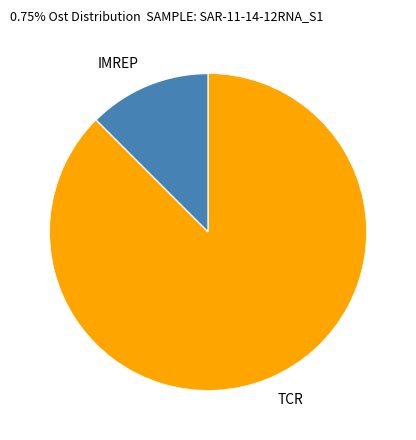

Which category has the biggest portion of the pie?

TCR